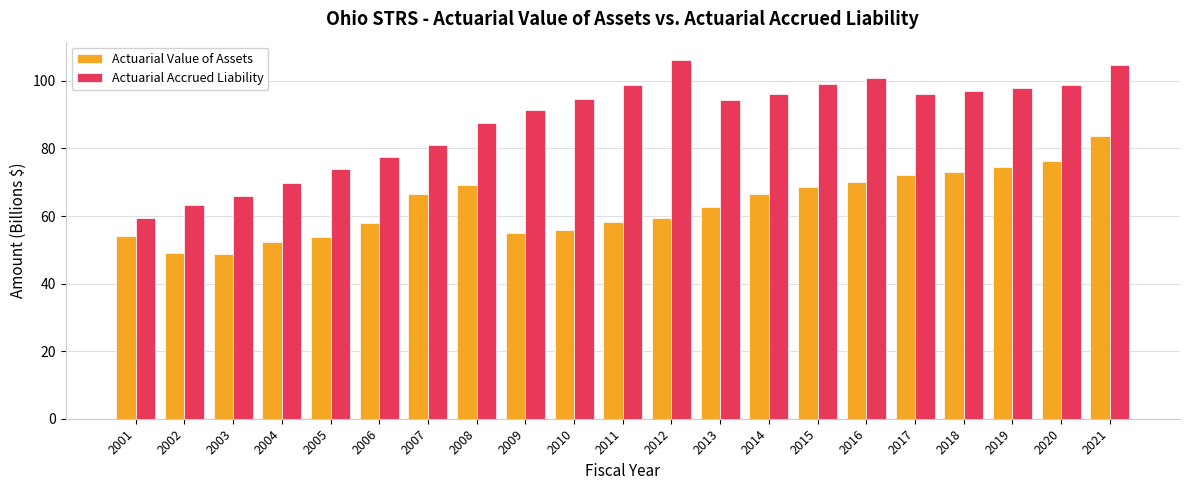

What is the difference between the highest and lowest values at 2001?

5.2